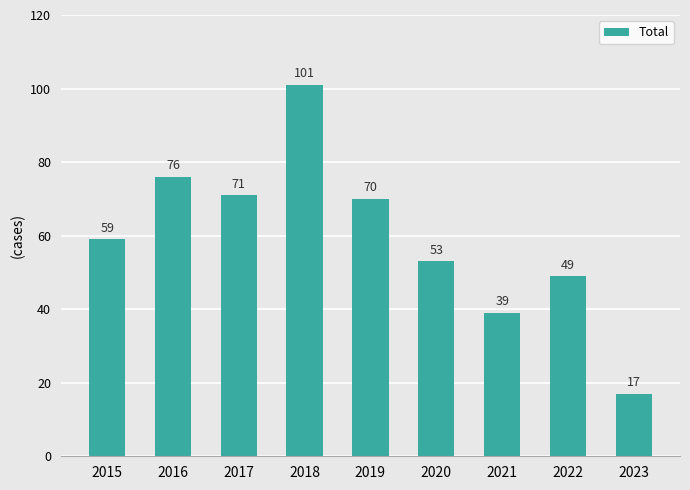

Which category has the highest value across all series?

2018